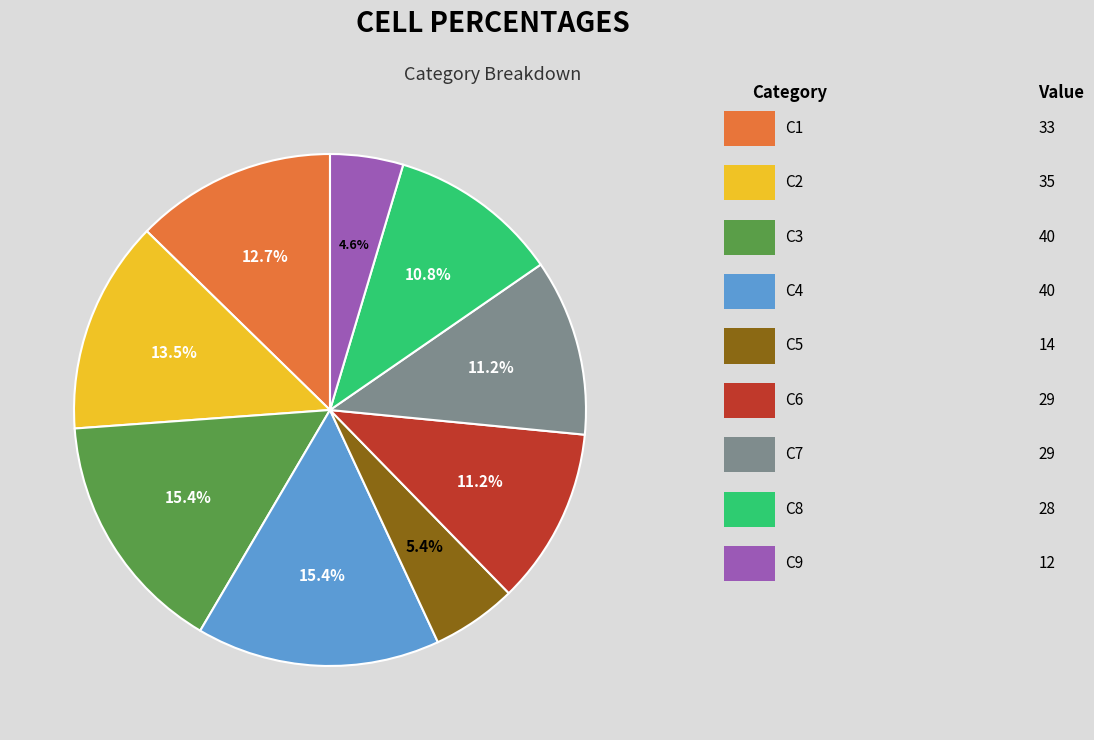

Is there a majority slice in this chart?

No